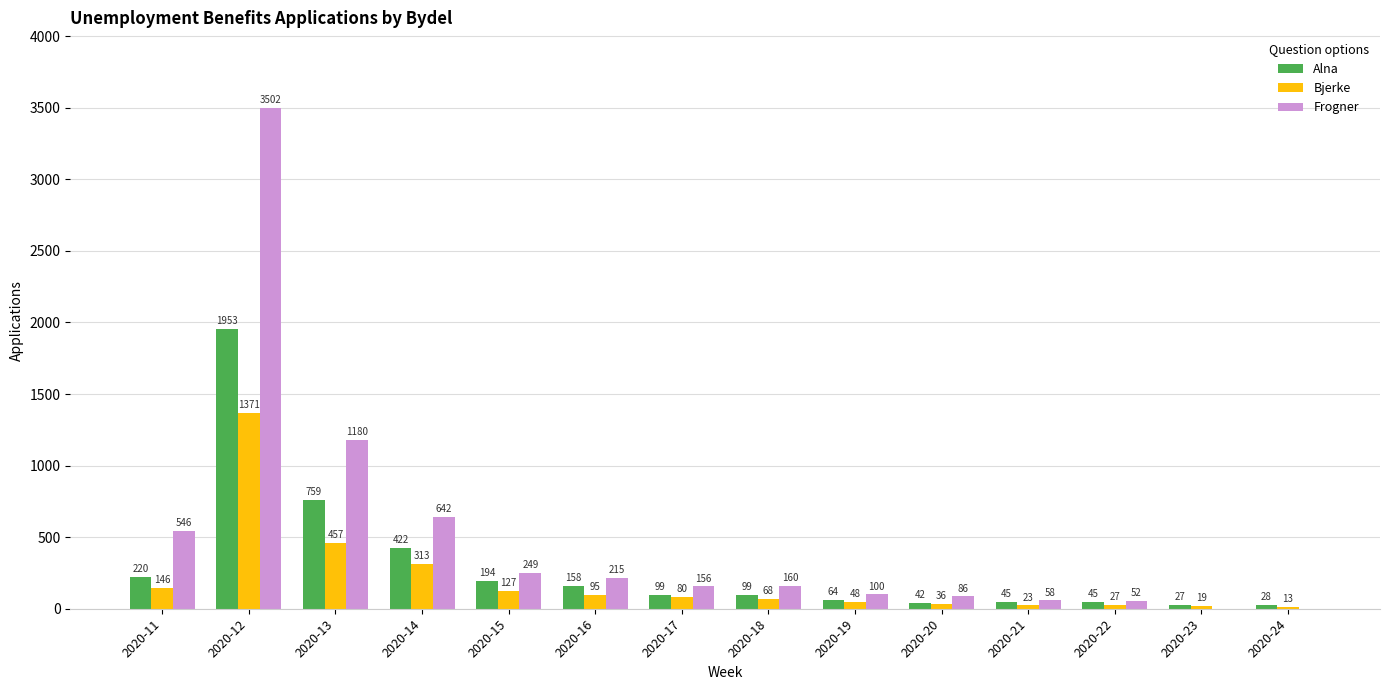

Which category has the highest value in the Alna series?

2020-12